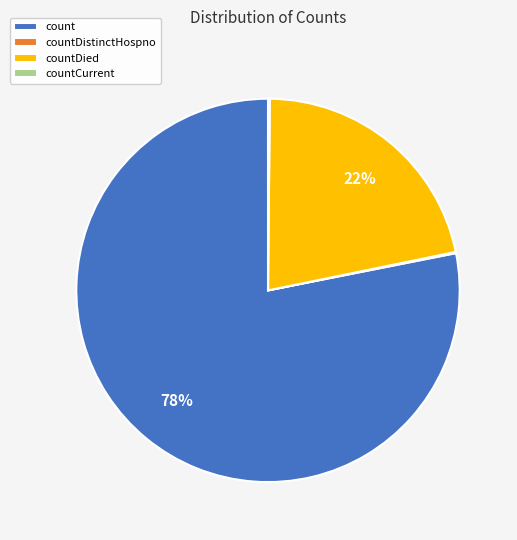

Which category accounts for the majority?

count